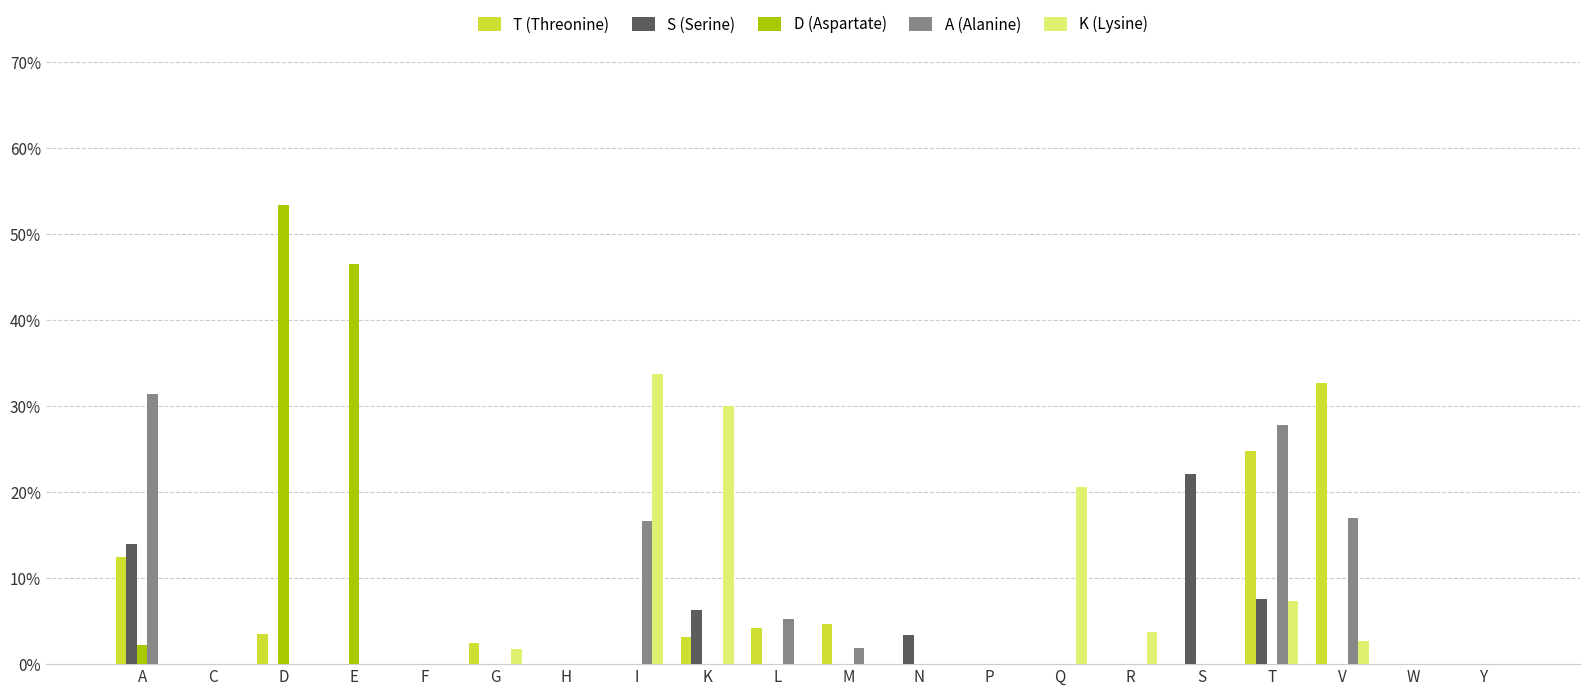

Reading left to right, extract all data points from this chart.

T (Threonine): 0.1	0.0	0.0	0.0	0.0	0.0	0.0	0.0	0.0	0.0	0.0	0.0	0.0	0.0	0.0	0.0	0.2	0.3	0.0	0.0
S (Serine): 0.1	0.0	0.0	0.0	0.0	0.0	0.0	0.0	0.1	0.0	0.0	0.0	0.0	0.0	0.0	0.2	0.1	0.0	0.0	0.0
D (Aspartate): 0.0	0.0	0.5	0.5	0.0	0.0	0.0	0.0	0.0	0.0	0.0	0.0	0.0	0.0	0.0	0.0	0.0	0.0	0.0	0.0
A (Alanine): 0.3	0.0	0.0	0.0	0.0	0.0	0.0	0.2	0.0	0.1	0.0	0.0	0.0	0.0	0.0	0.0	0.3	0.2	0.0	0.0
K (Lysine): 0.0	0.0	0.0	0.0	0.0	0.0	0.0	0.3	0.3	0.0	0.0	0.0	0.0	0.2	0.0	0.0	0.1	0.0	0.0	0.0